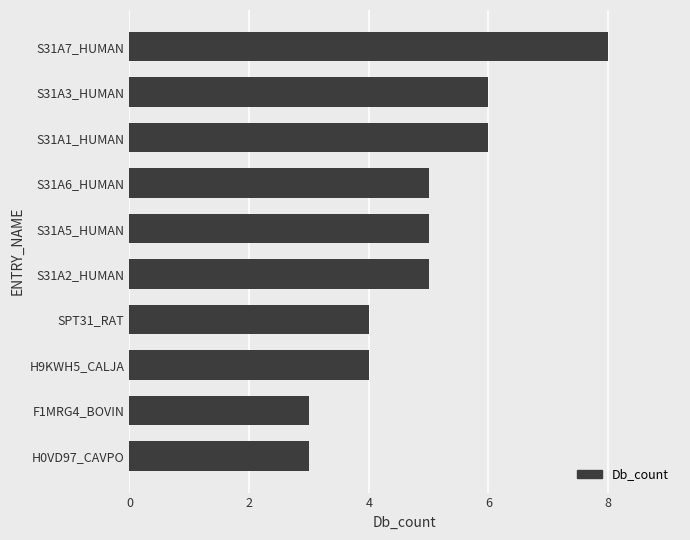

What is the average value?

5